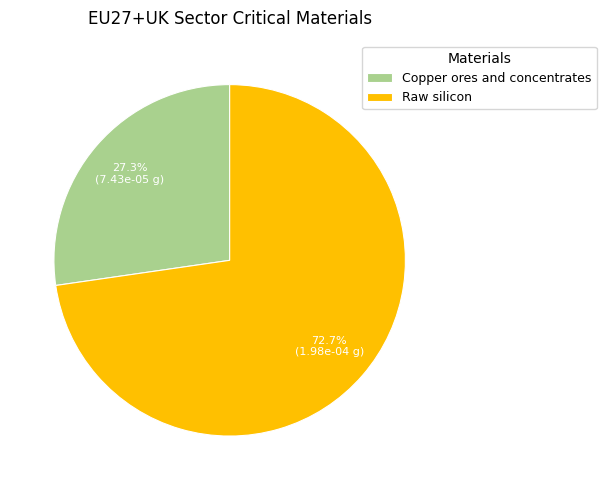

Rank the categories by value from lowest to highest.

Copper ores and concentrates, Raw silicon